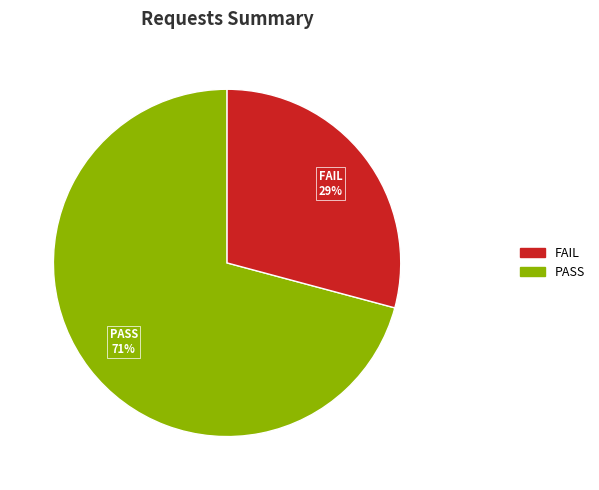

How many segments does this pie chart have?

2